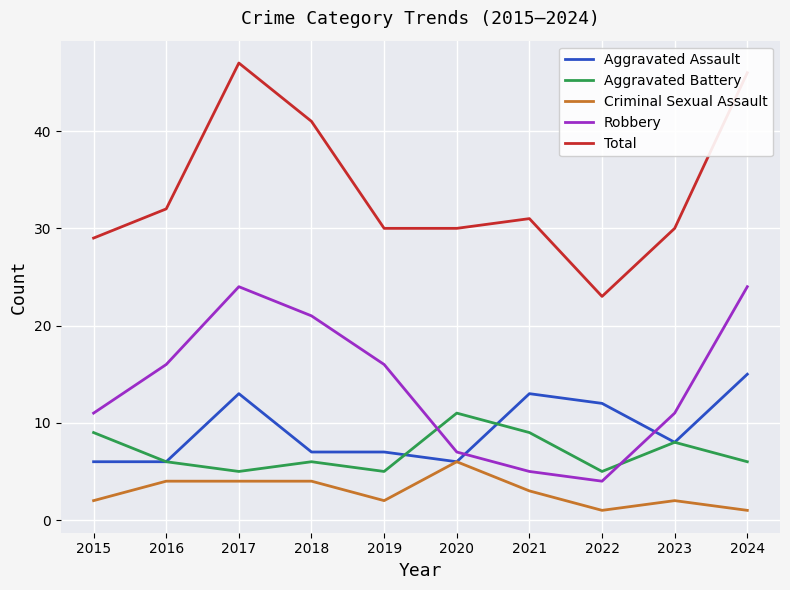

At 2019, list the series in order from largest to smallest.

Total, Robbery, Aggravated Assault, Aggravated Battery, Criminal Sexual Assault